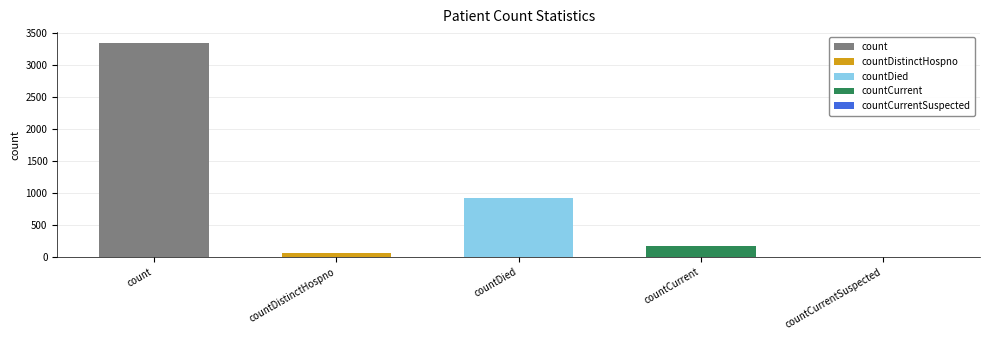

Which label corresponds to the smallest value in the chart?

countCurrentSuspected